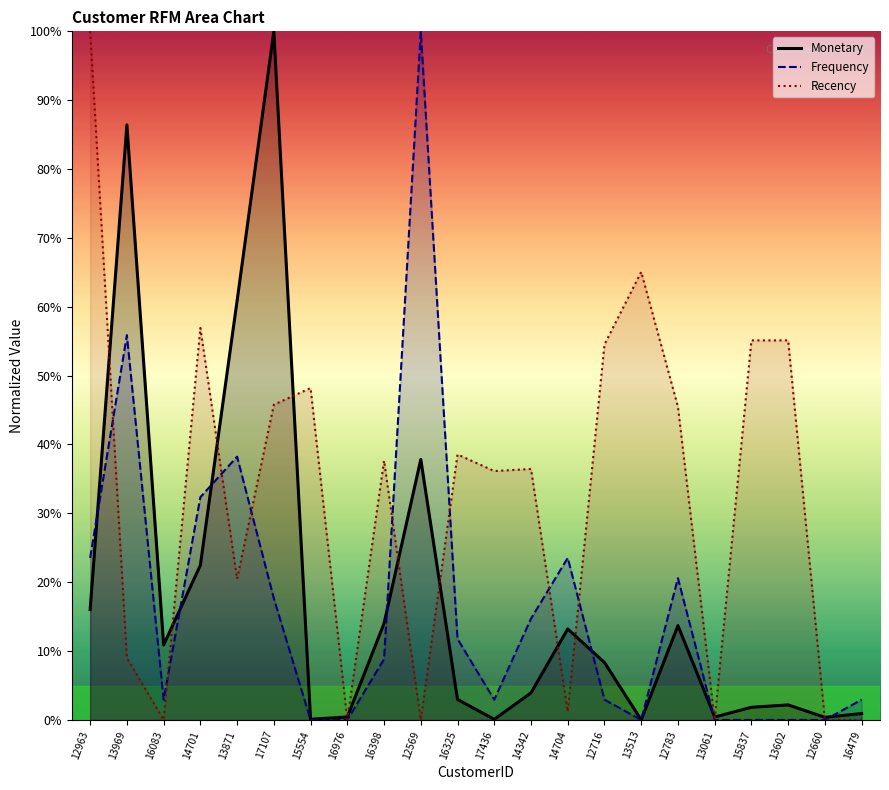

What is the average value of the Recency series?

32.1